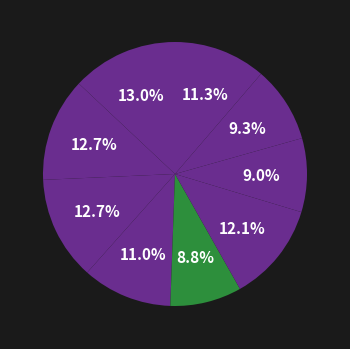

How many slices are in this pie chart?

9